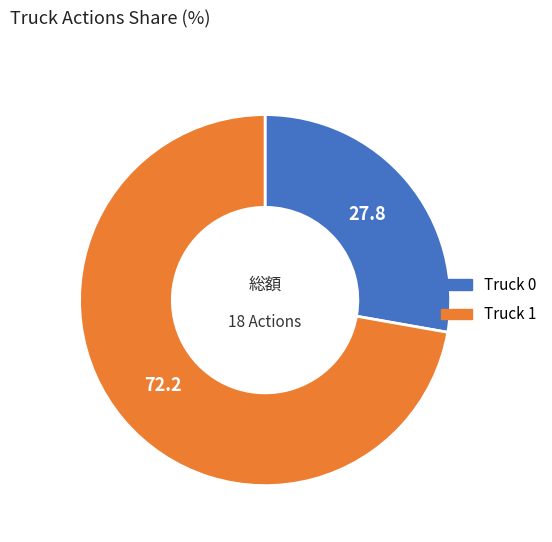

How many slices are in this pie chart?

2